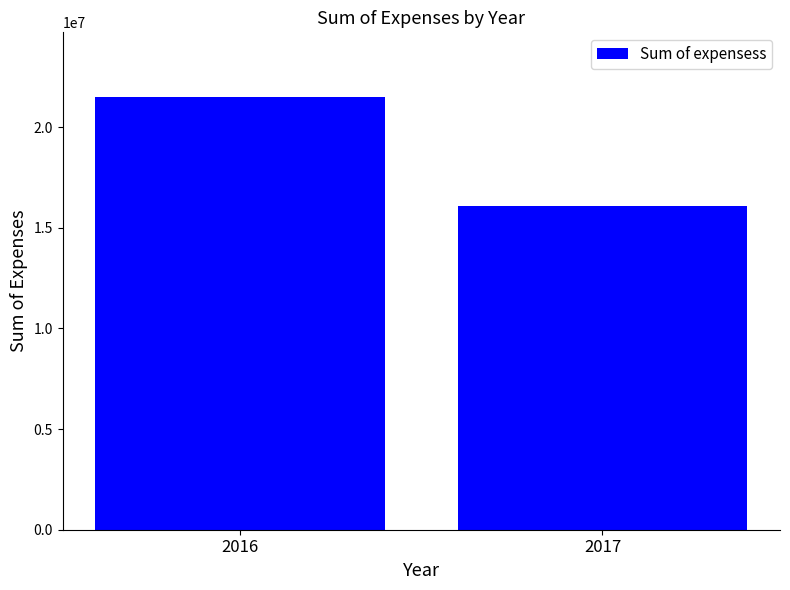

What is the ratio of the value at 2017 to the value at 2016?

0.7